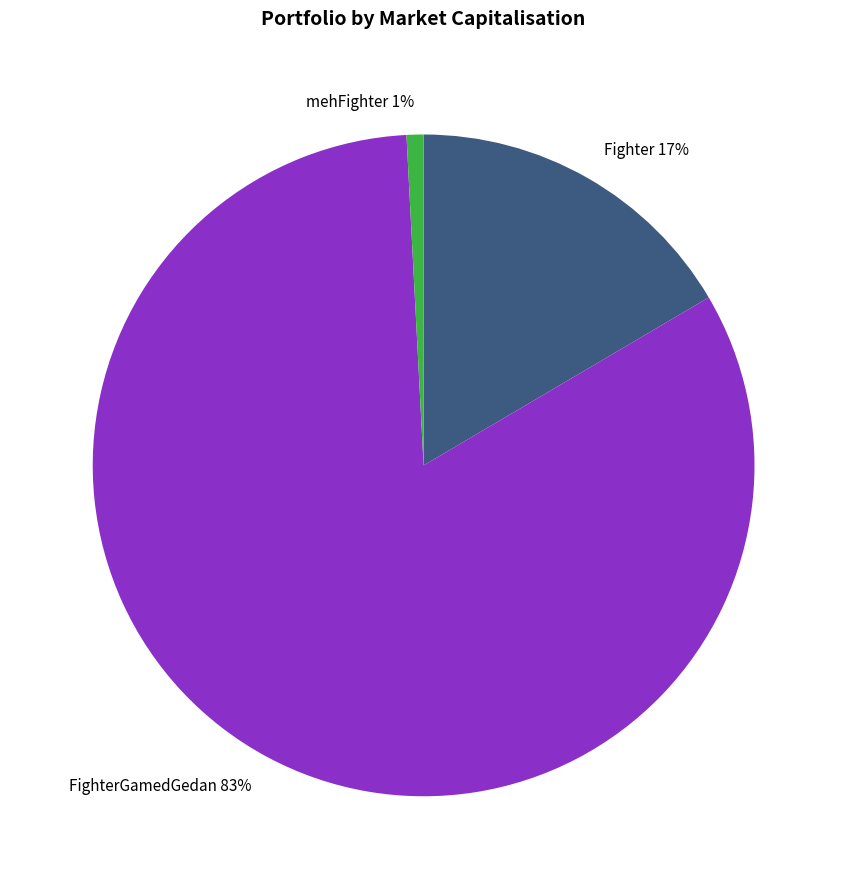

To the nearest percent, what is the combined percentage of mehFighter and FighterGamedGedan?

83%